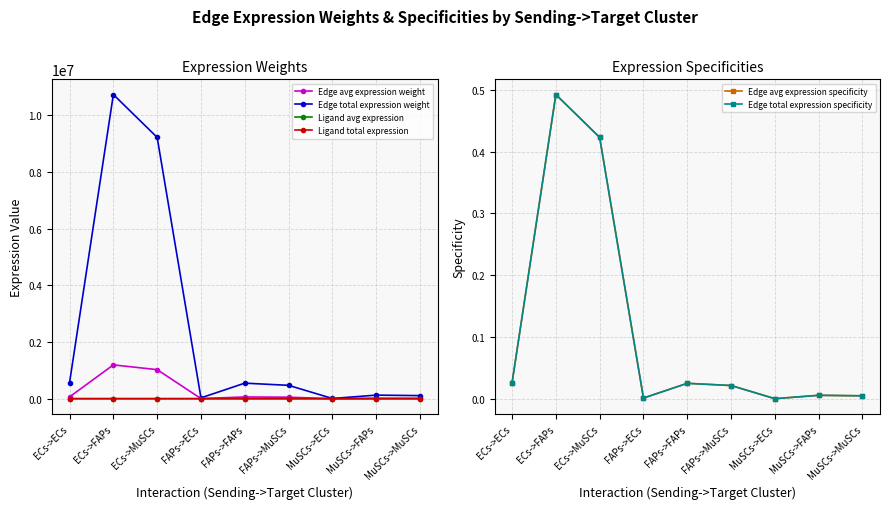

What is the total value across all series at ECs->FAPs?

11919739.2